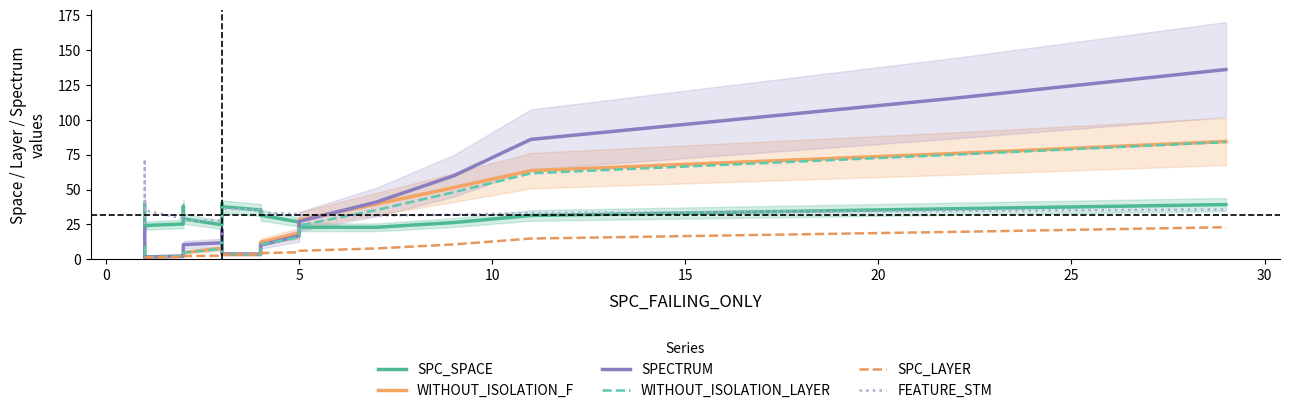

What is the difference between the maximum and minimum values in the SPC_SPACE series?

17.8